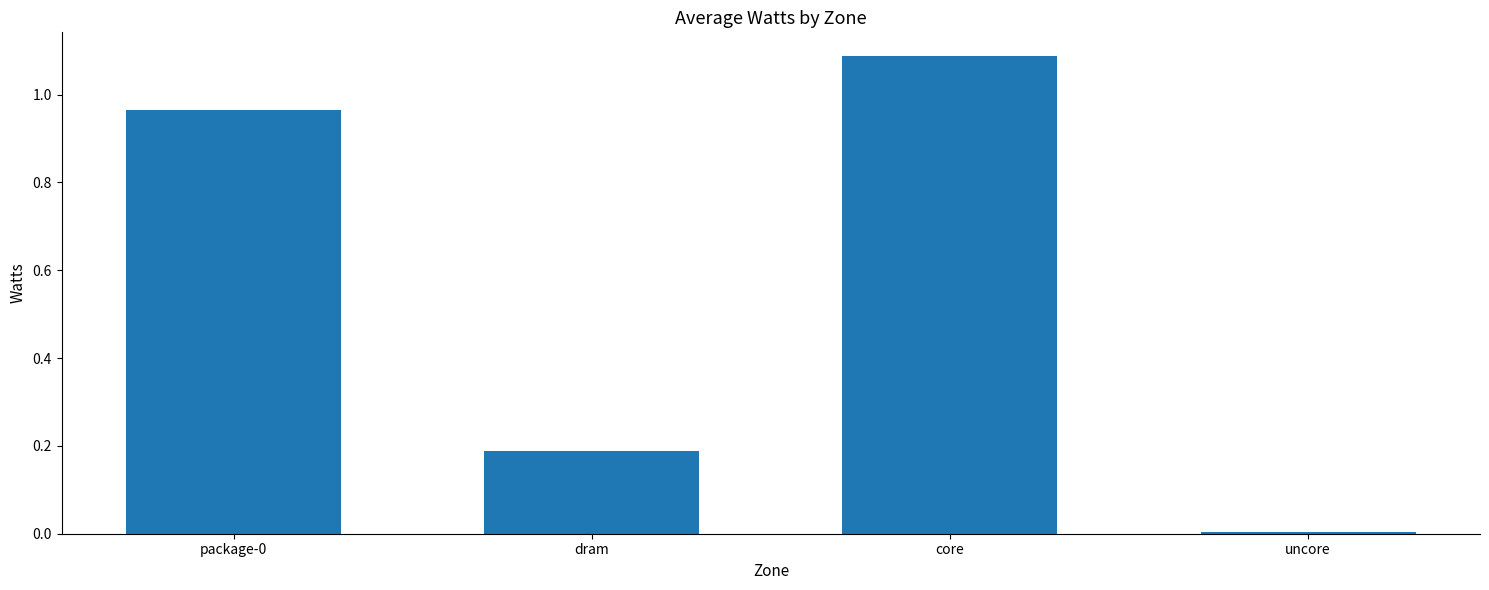

What is the change in value from package-0 to core?

+0.1